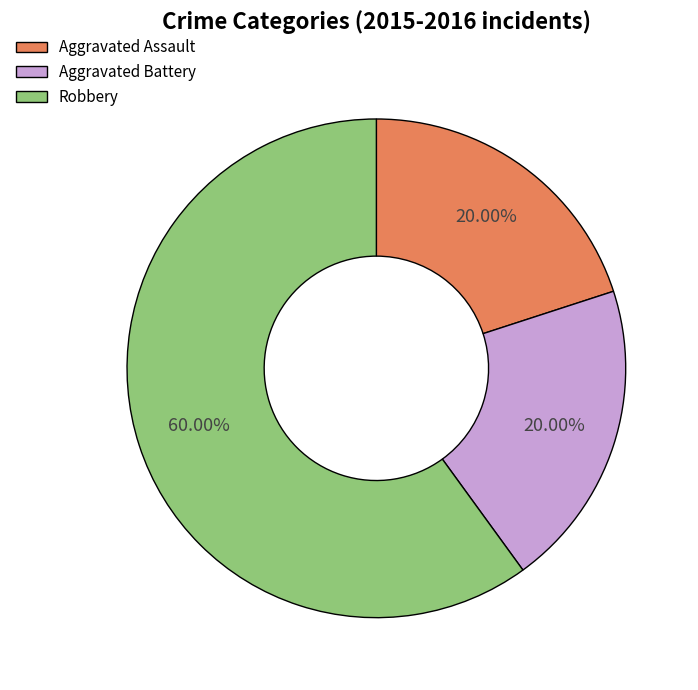

To the nearest percent, what is the difference between the largest and smallest slice percentages?

40%